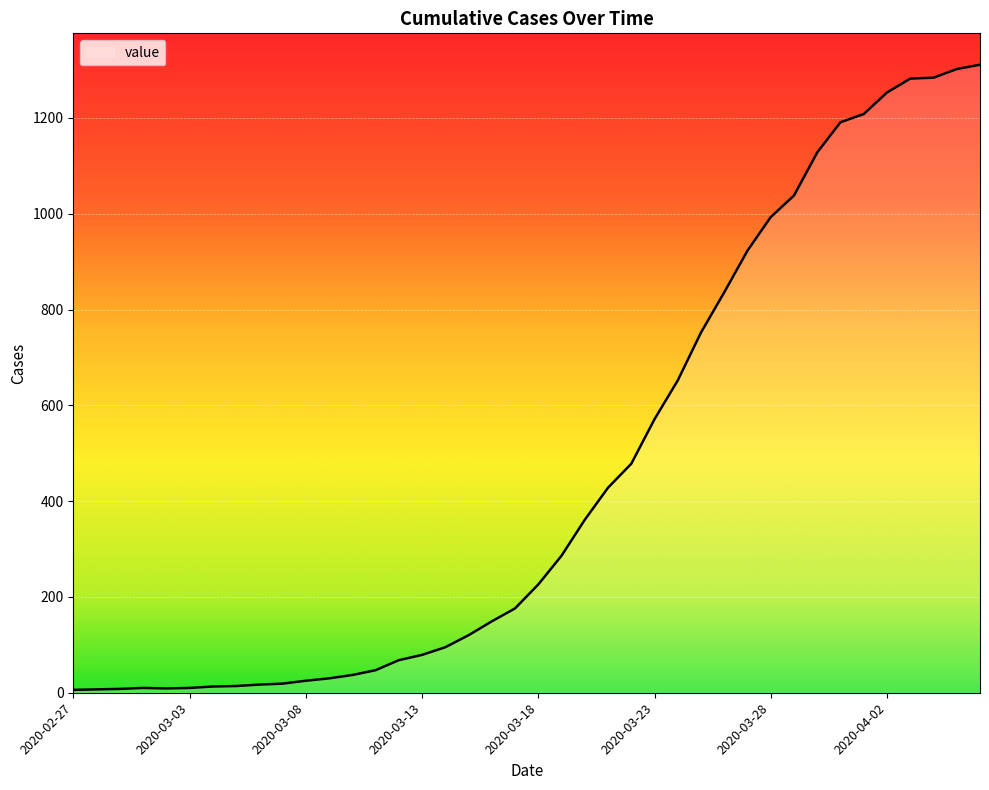

How many lines are shown in the chart?

1